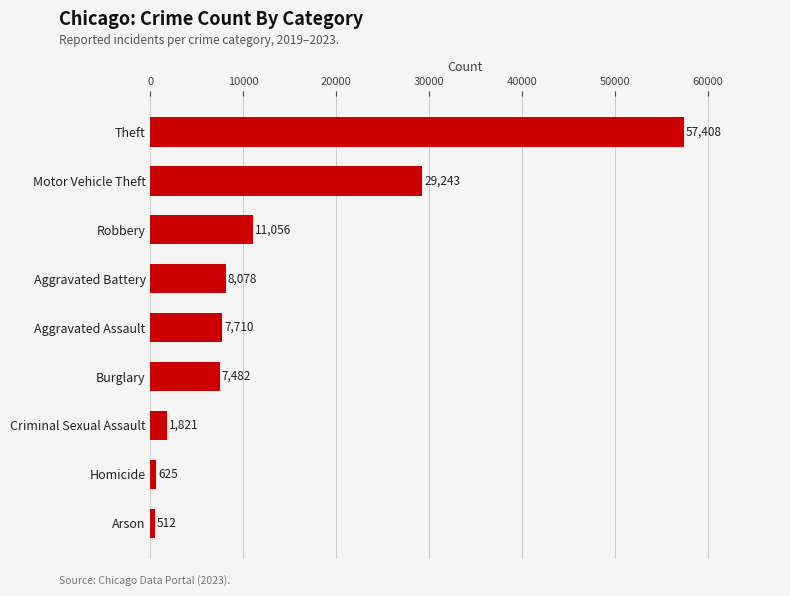

Reading bottom to top, what are all the values shown in this chart?

Arson=512	Homicide=625	Criminal Sexual Assault=1821	Burglary=7482	Aggravated Assault=7710	Aggravated Battery=8078	Robbery=11056	Motor Vehicle Theft=29243	Theft=57408